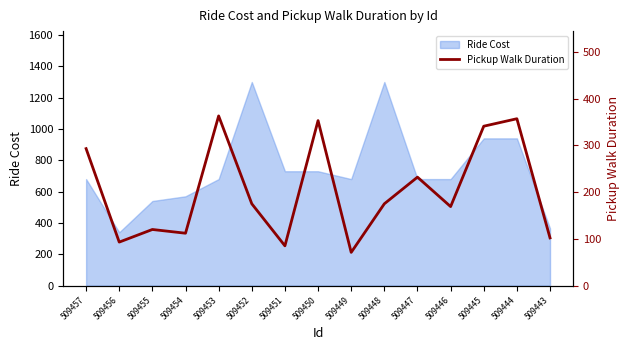

Is it true that Ride Cost equals 940 at 509444?

True